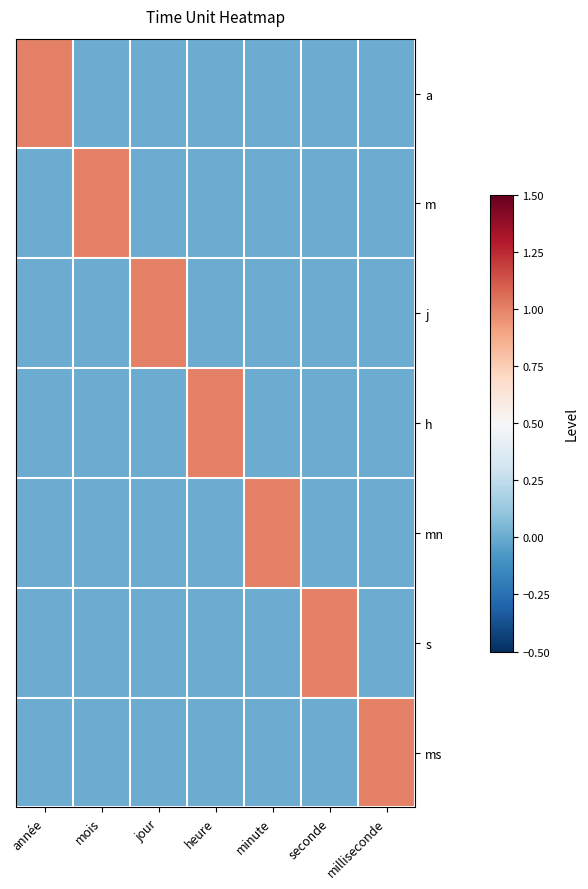

Reading right to left, transcribe all the data shown in this chart.

a: milliseconde=0	seconde=0	minute=0	heure=0	jour=0	mois=0	année=1
m: milliseconde=0	seconde=0	minute=0	heure=0	jour=0	mois=1	année=0
j: milliseconde=0	seconde=0	minute=0	heure=0	jour=1	mois=0	année=0
h: milliseconde=0	seconde=0	minute=0	heure=1	jour=0	mois=0	année=0
mn: milliseconde=0	seconde=0	minute=1	heure=0	jour=0	mois=0	année=0
s: milliseconde=0	seconde=1	minute=0	heure=0	jour=0	mois=0	année=0
ms: milliseconde=1	seconde=0	minute=0	heure=0	jour=0	mois=0	année=0